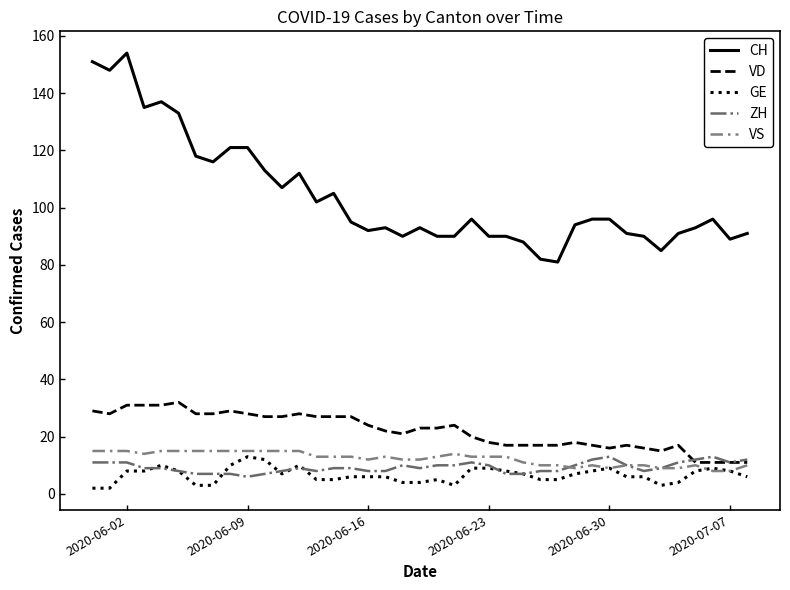

Which series has the largest total across all categories?

CH